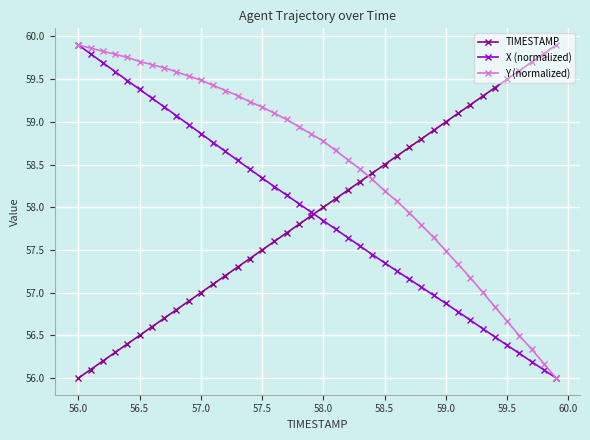

What is the maximum value shown in the chart?

59.9